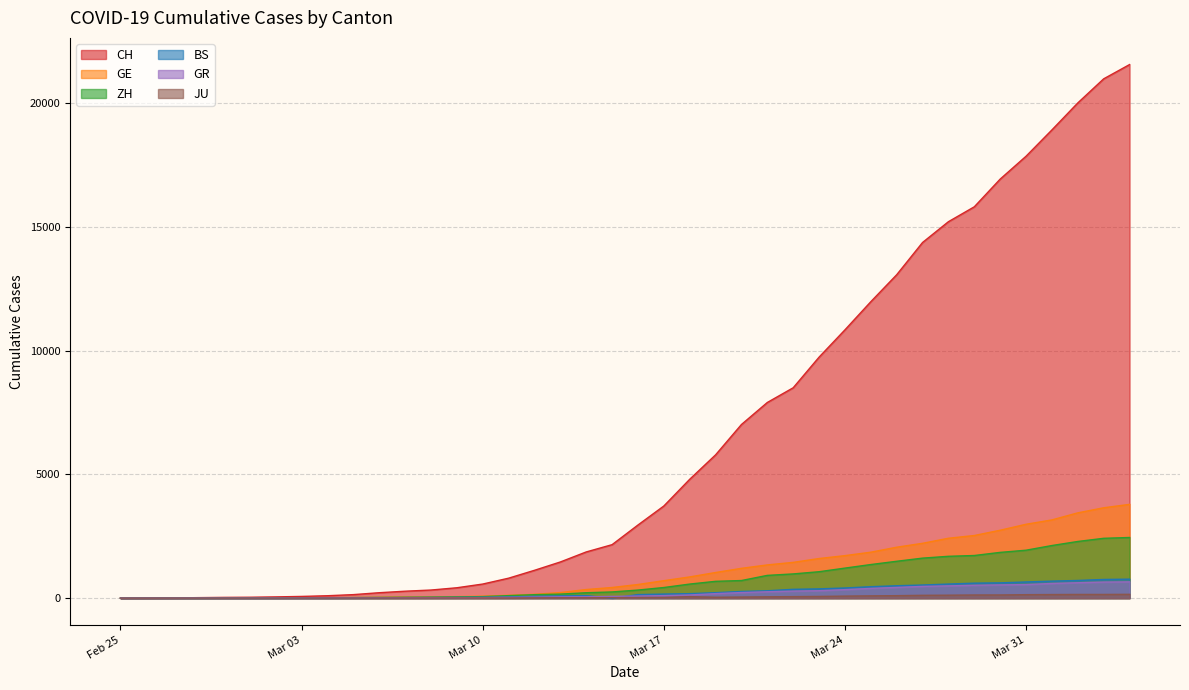

True or false: BS and GE intersect in this chart.

False